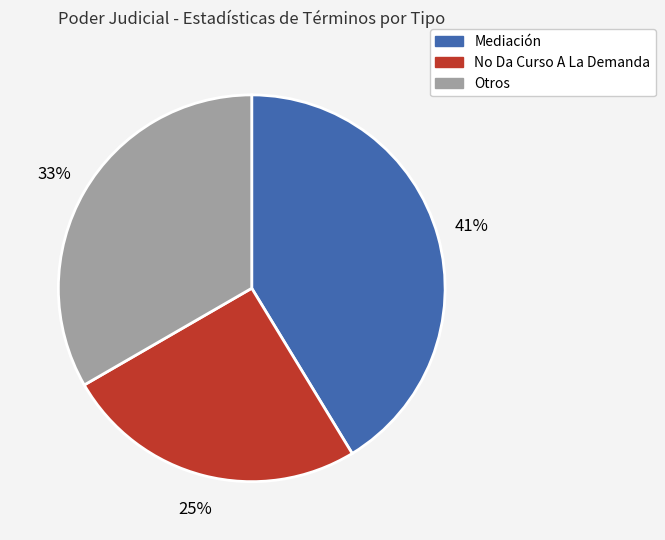

Does any single category account for the majority?

No